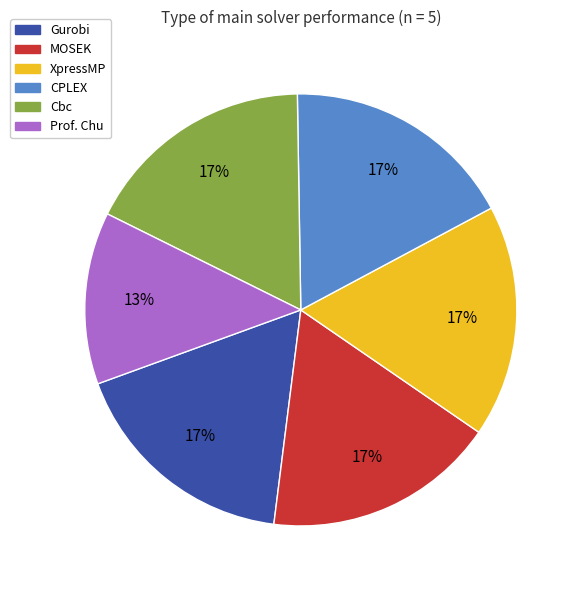

To the nearest percent, what is the average slice percentage?

17%